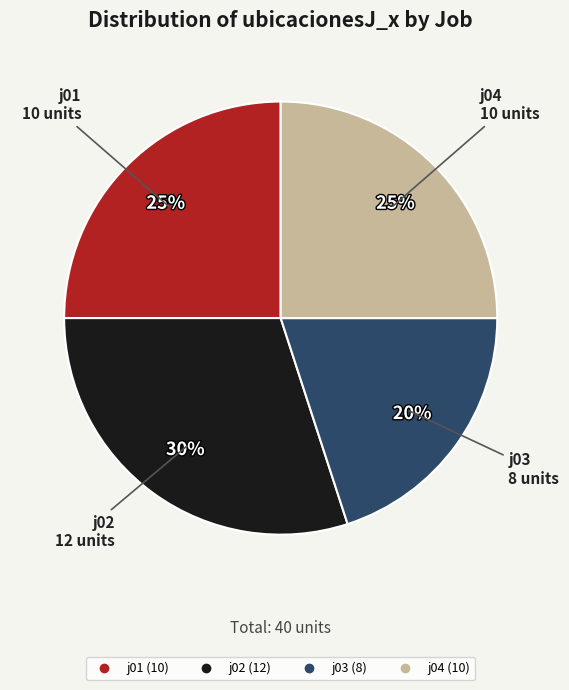

Do j03 and j01 together represent more than half of the pie?

No